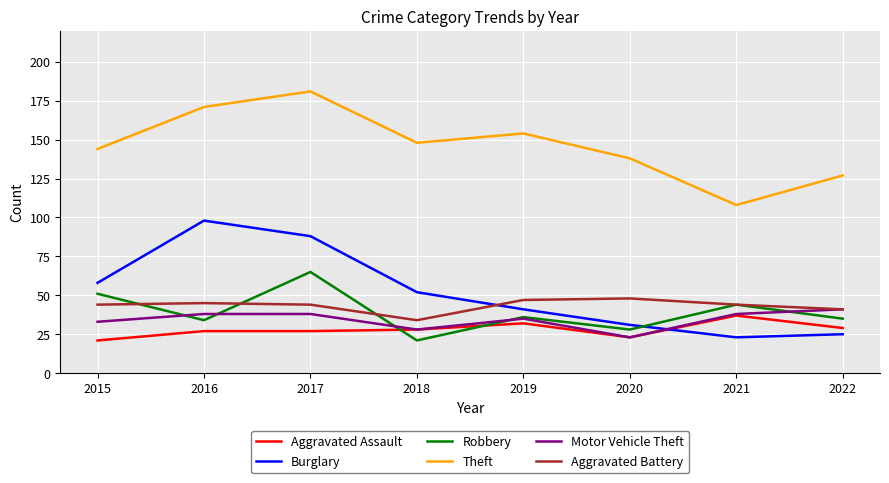

True or false: Aggravated Battery and Theft intersect in this chart.

False